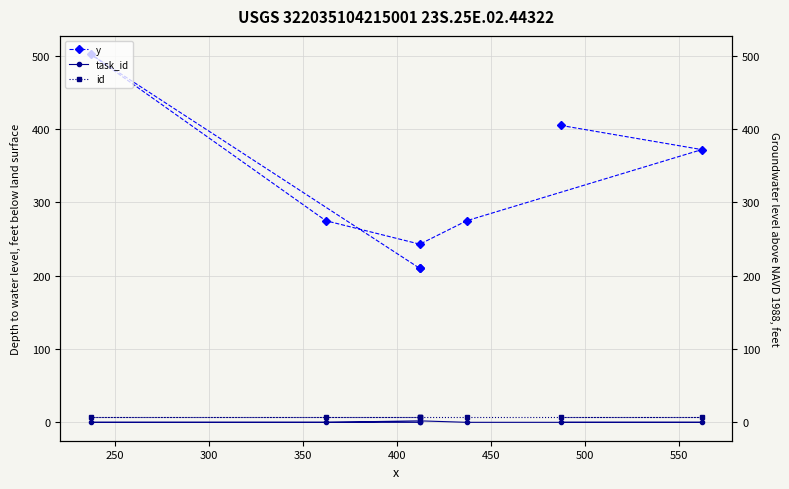

What is the average value of the id series?

7